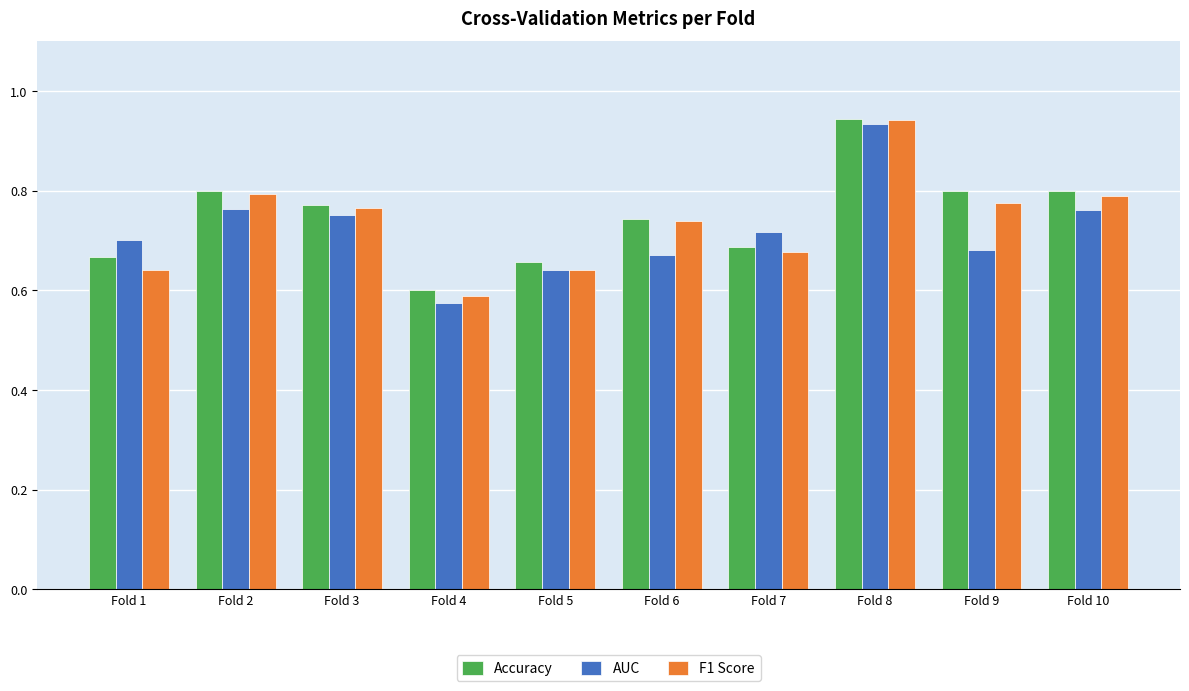

The value of AUC at Fold 7 is 0.7. True or false?

True